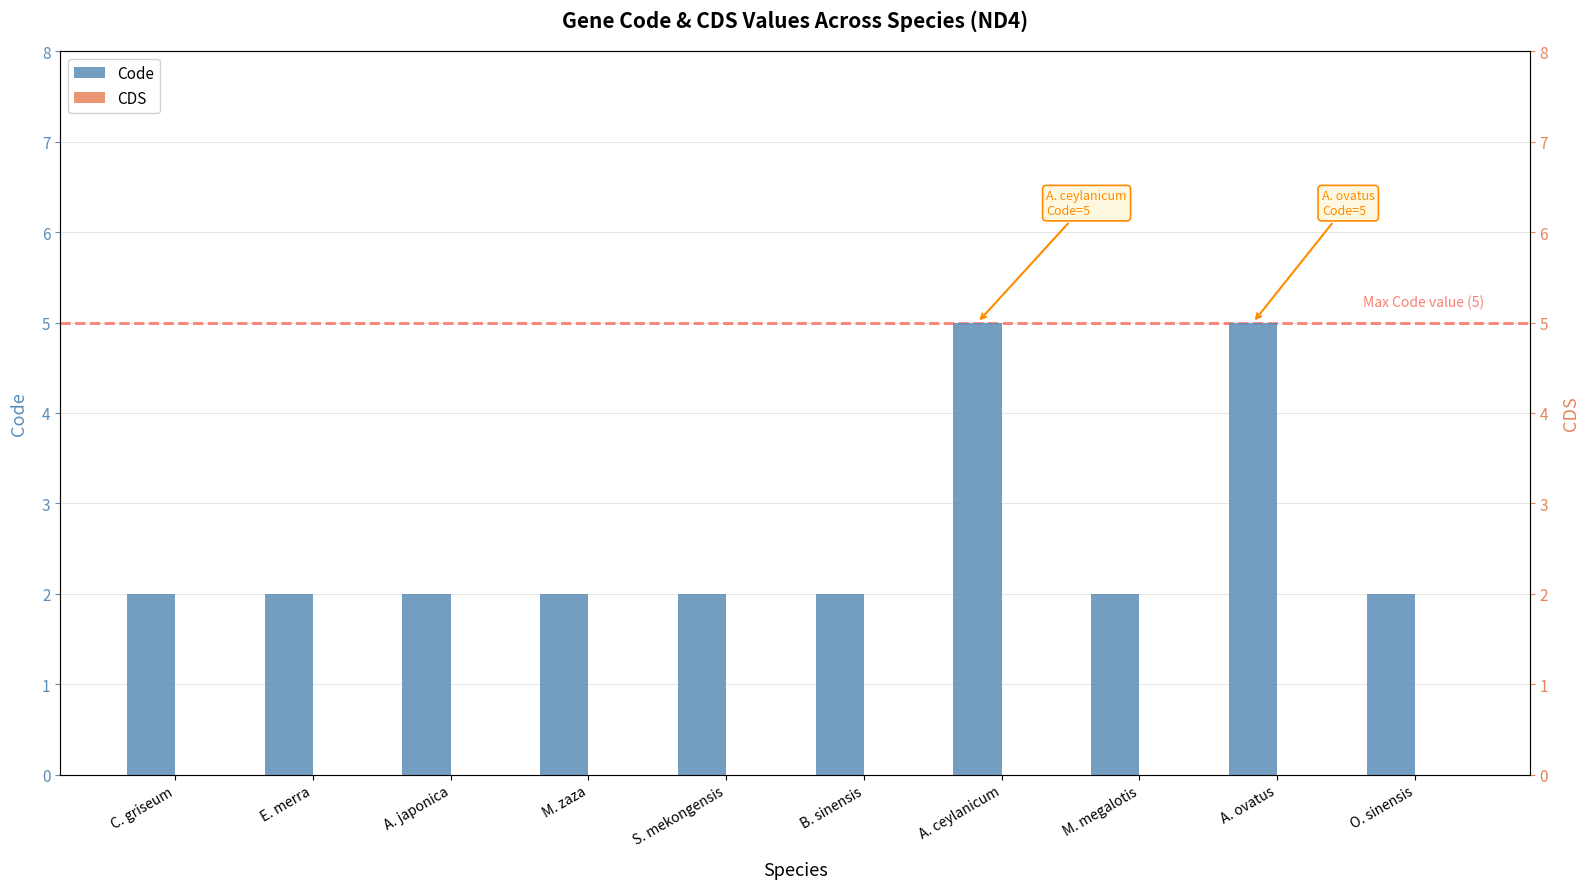

Rank the series by their maximum value, from lowest to highest.

CDS, Code